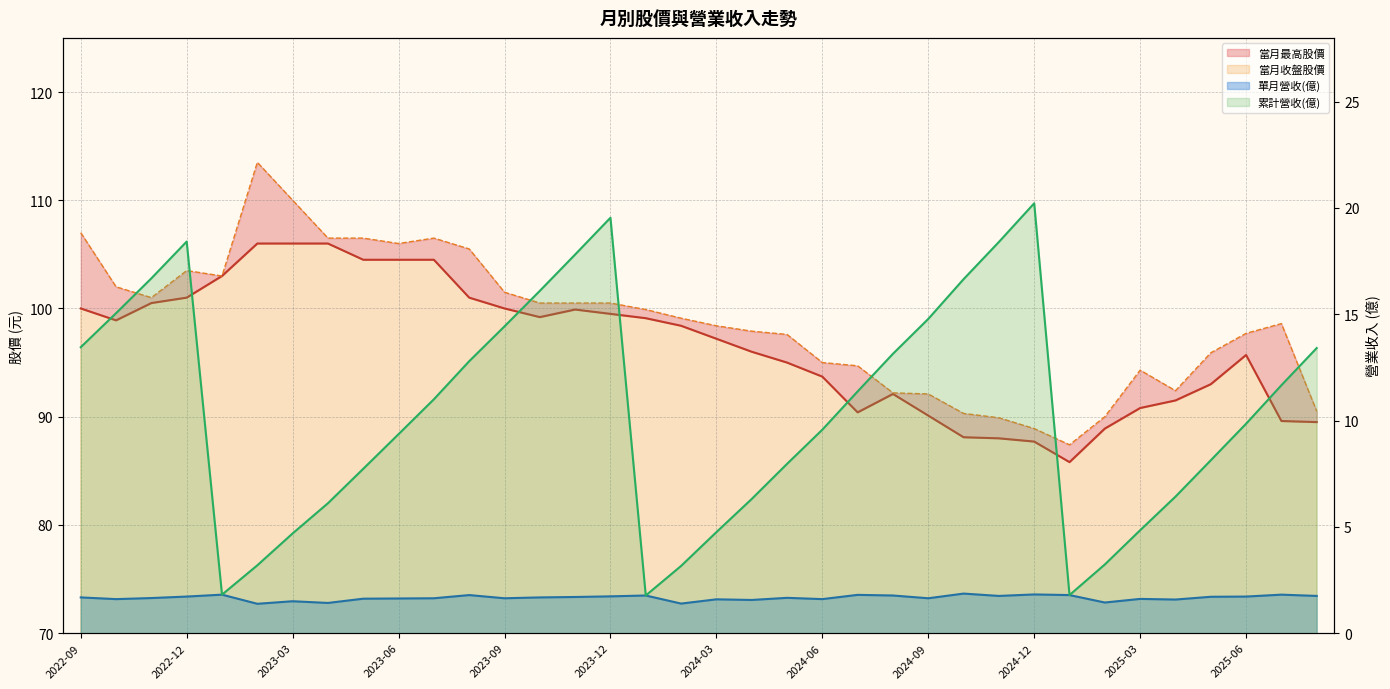

The 當月最高股價 series shows 174.0 at 2024-03. True or false?

False